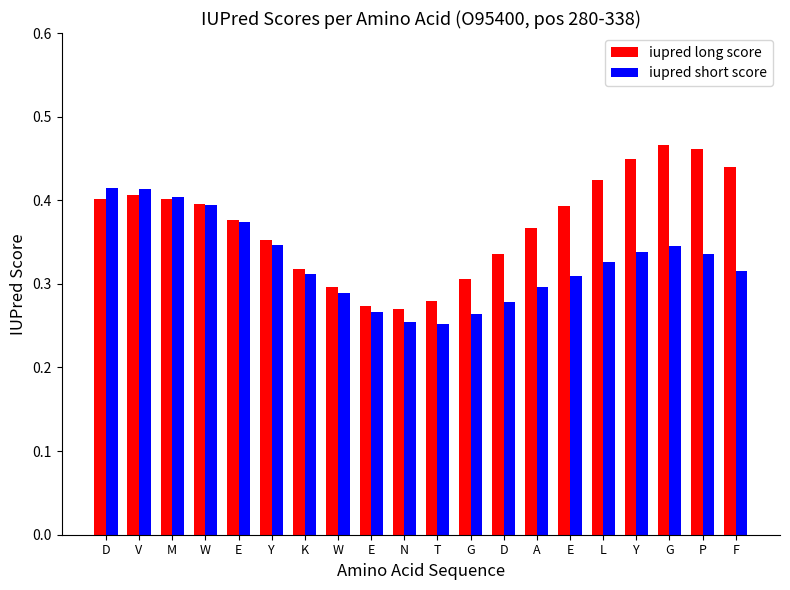

The iupred short score series shows 0.5 at W. True or false?

False